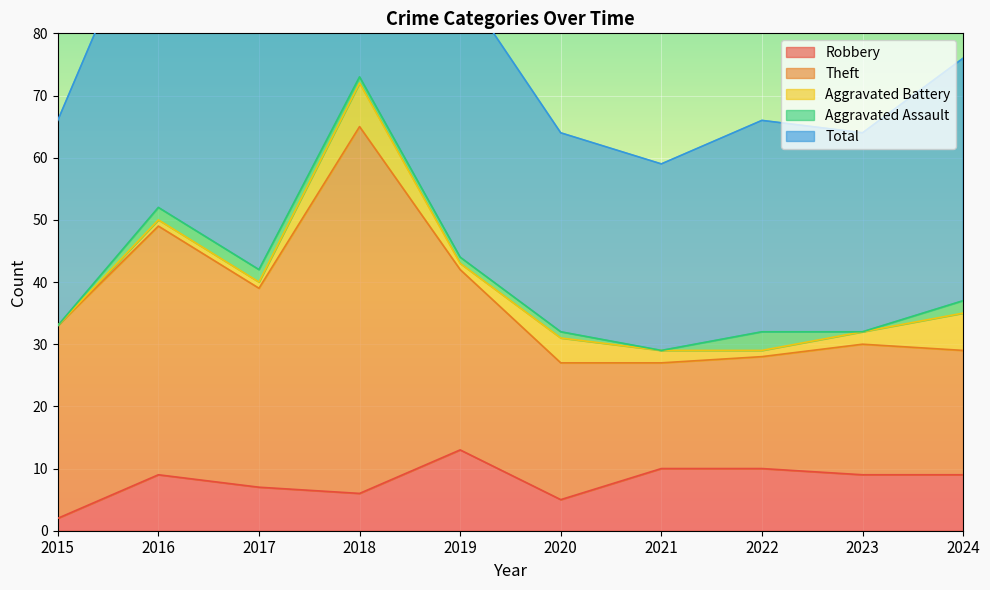

Where is the first local maximum for Aggravated Assault?

2022